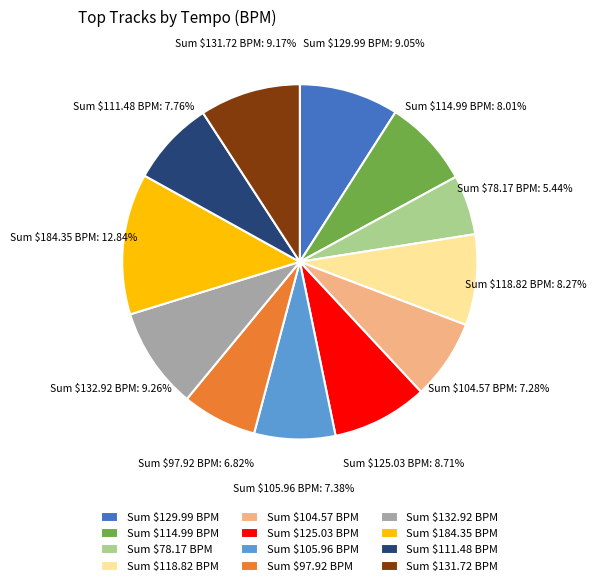

Does Sum $105.96 BPM represent more than half of the total?

No